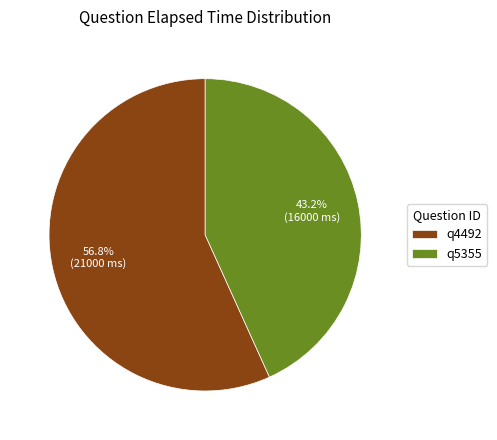

To the nearest percent, what percentage of the pie is q5355?

43%